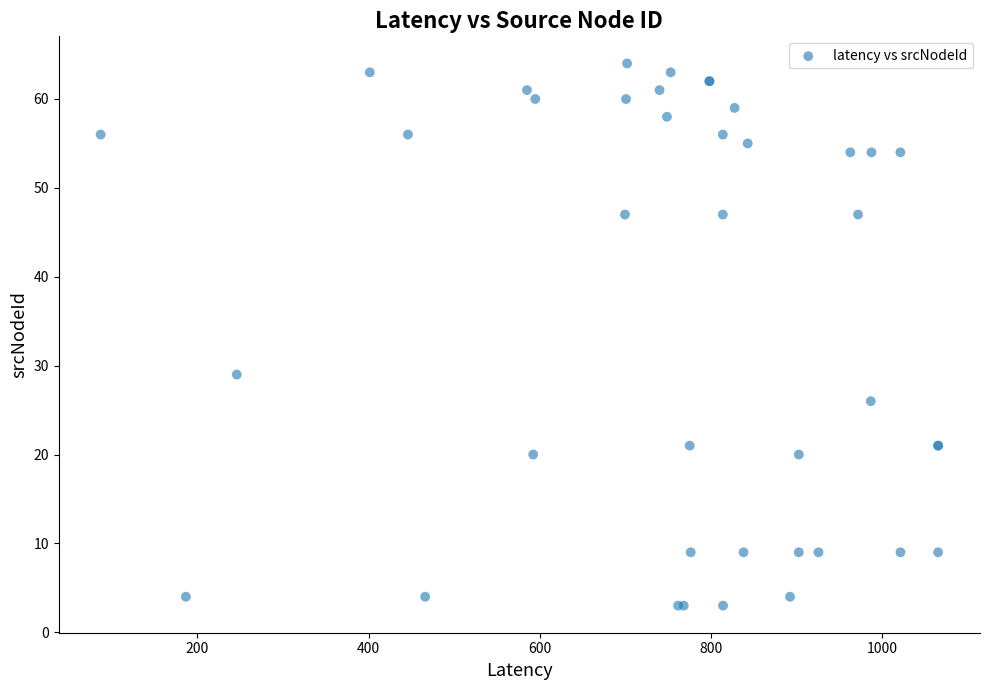

What Y value in the scatter plot is closest to 33?

29